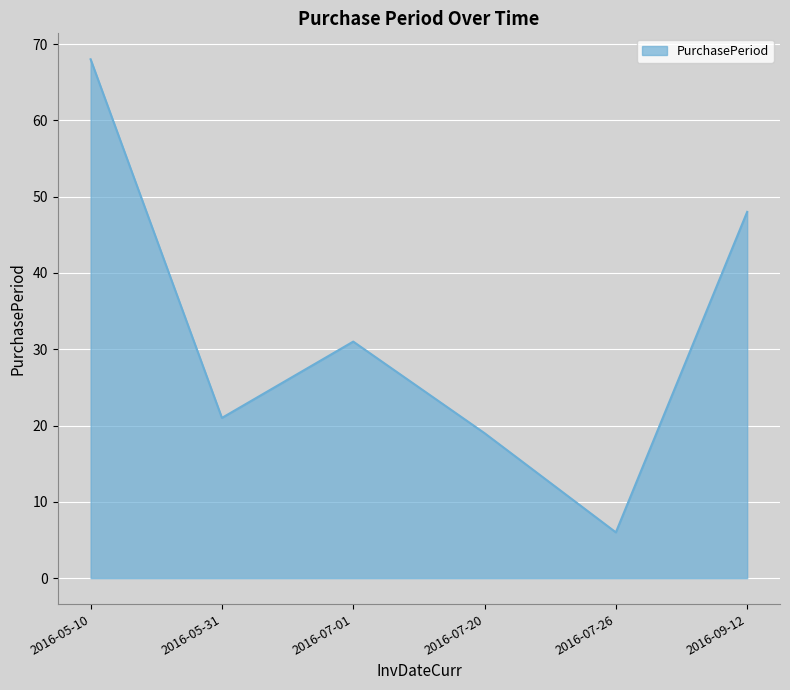

What is the difference between the values at 2016-07-20 and 2016-09-12?

29